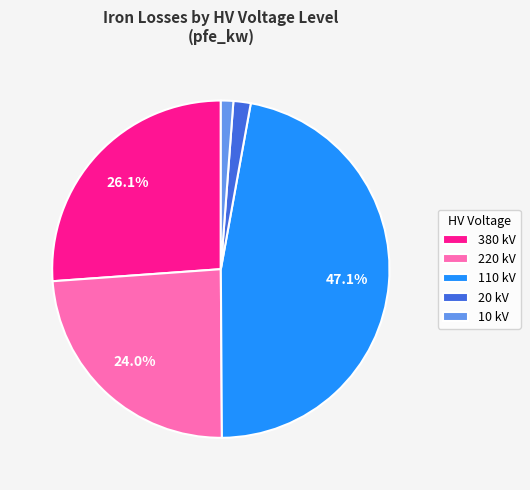

Which category has the biggest portion of the pie?

110 kV